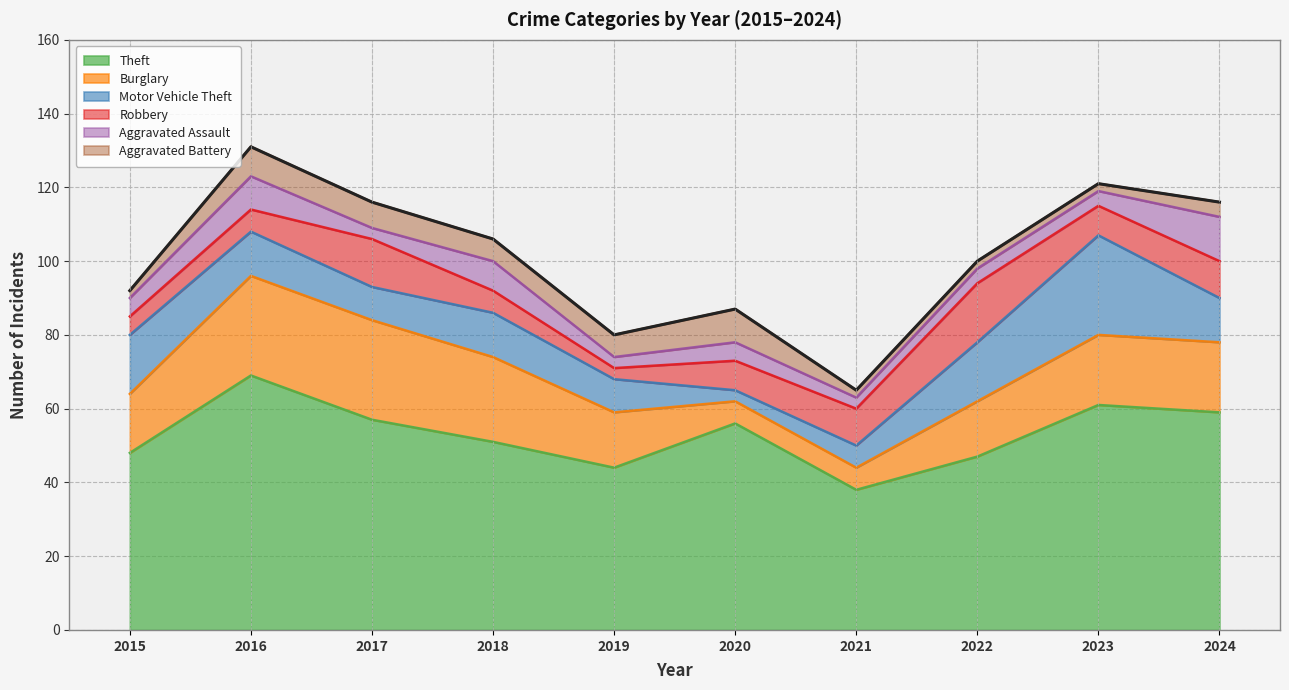

What is the smallest value displayed?

2